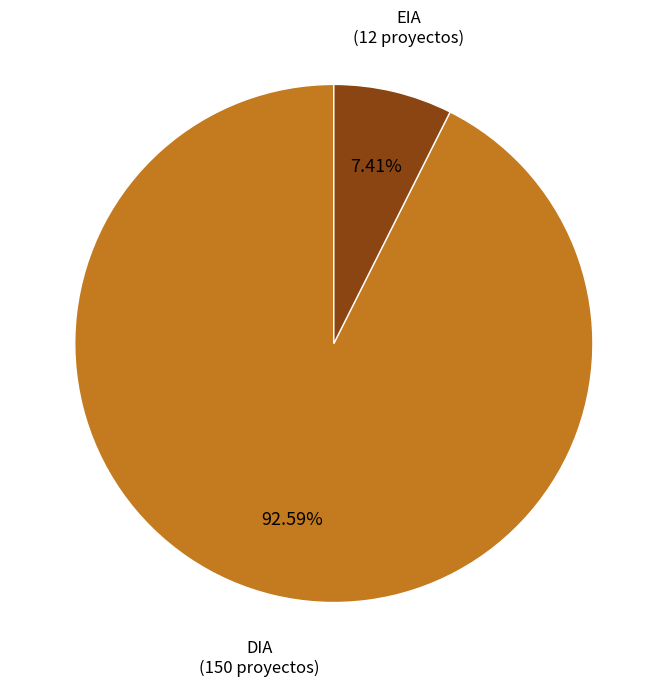

Combined, what portion of the pie is DIA and EIA?

100.0%